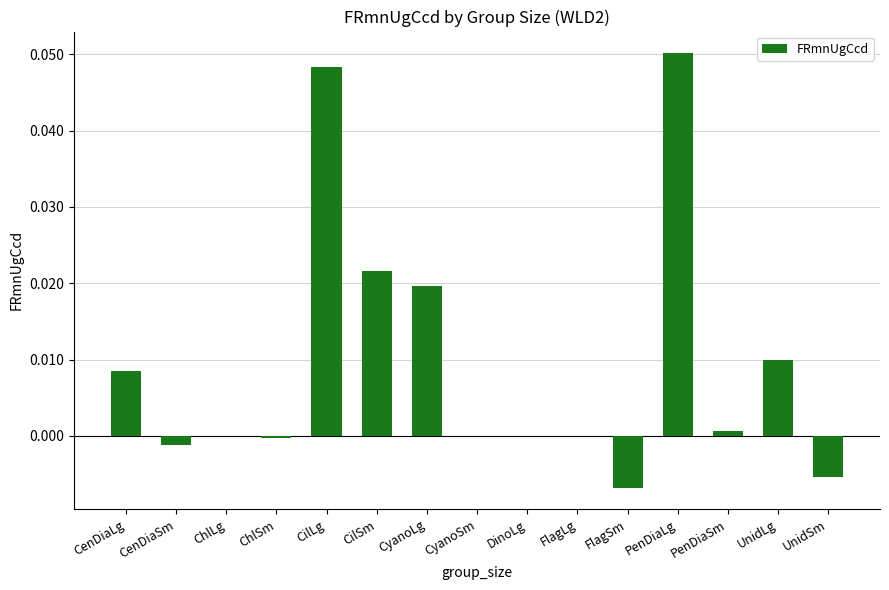

At which category does the chart reach its peak across all series?

PenDiaLg